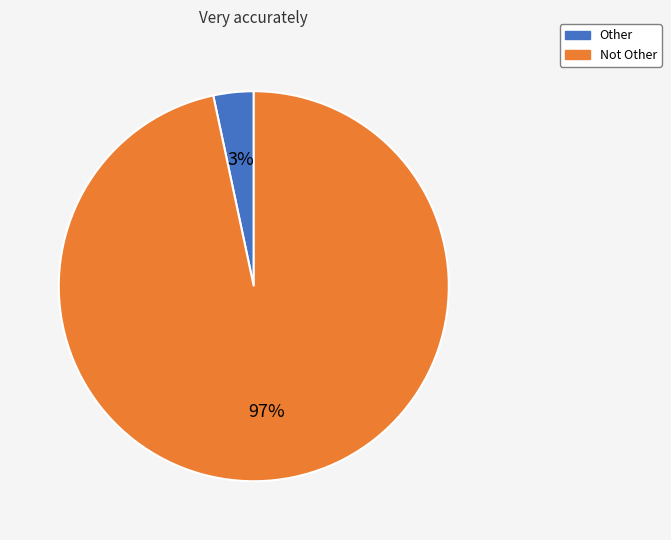

Is the sum of Other and Not Other greater than half?

Yes